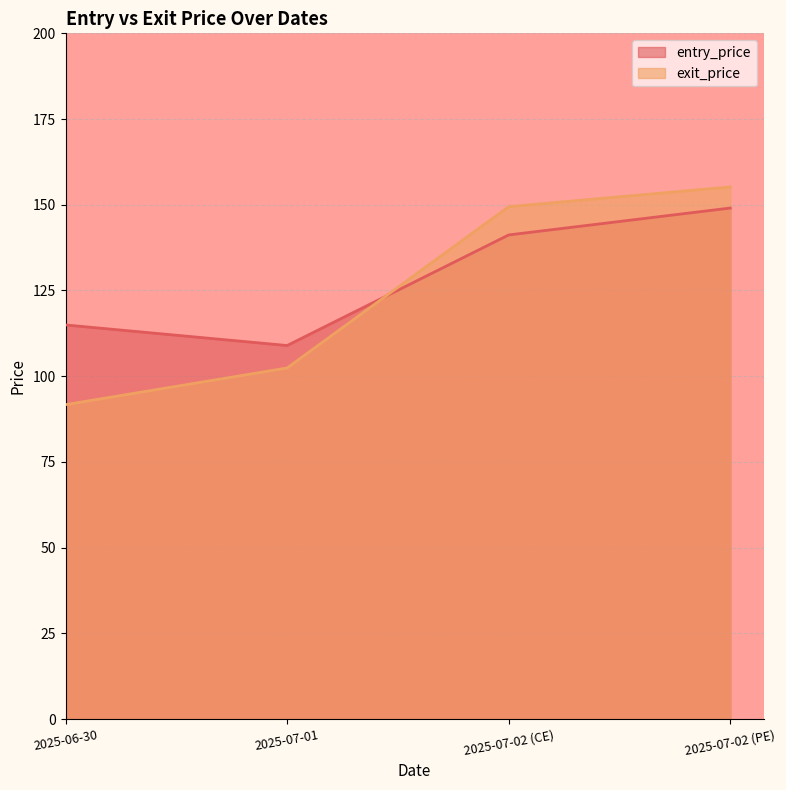

What is the highest value of the entry_price series?

149.1